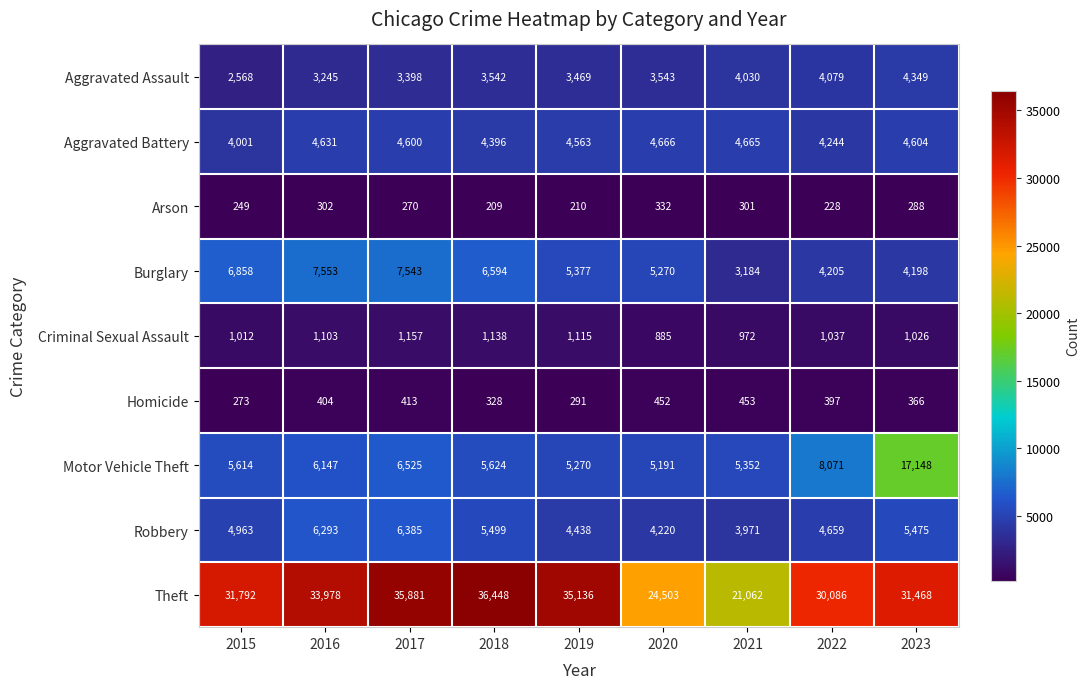

Rank the categories by Criminal Sexual Assault value from lowest to highest.

2020, 2021, 2015, 2023, 2022, 2016, 2019, 2018, 2017